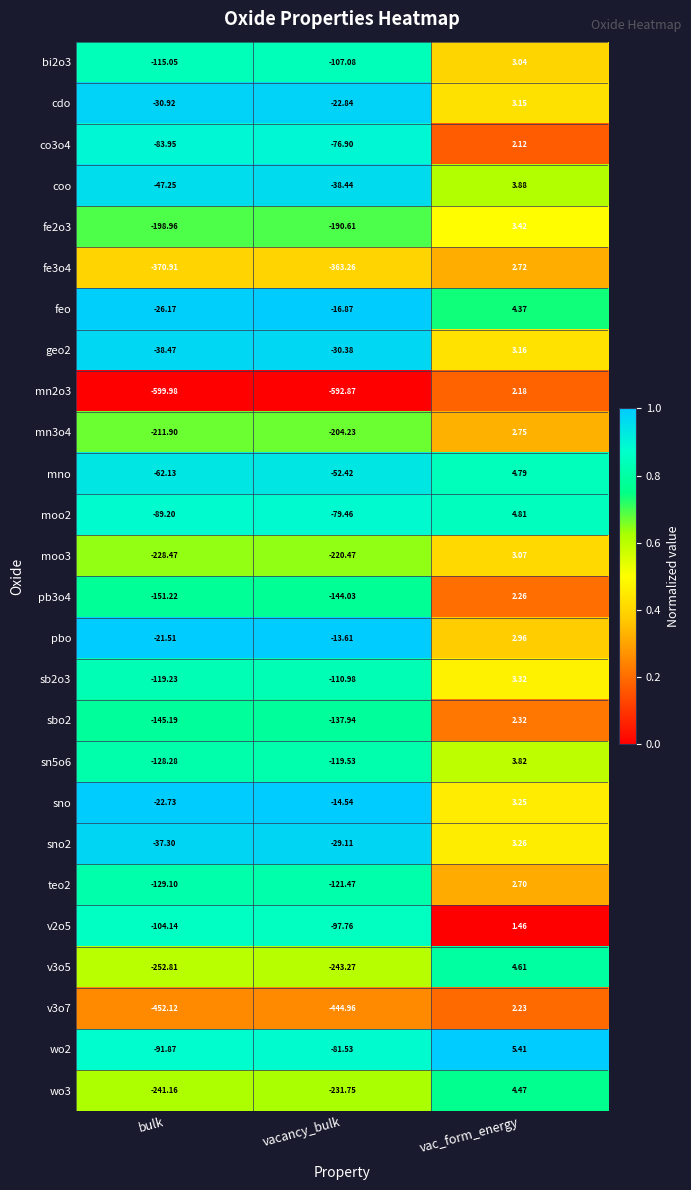

At which category does the chart reach its minimum across all series?

bulk